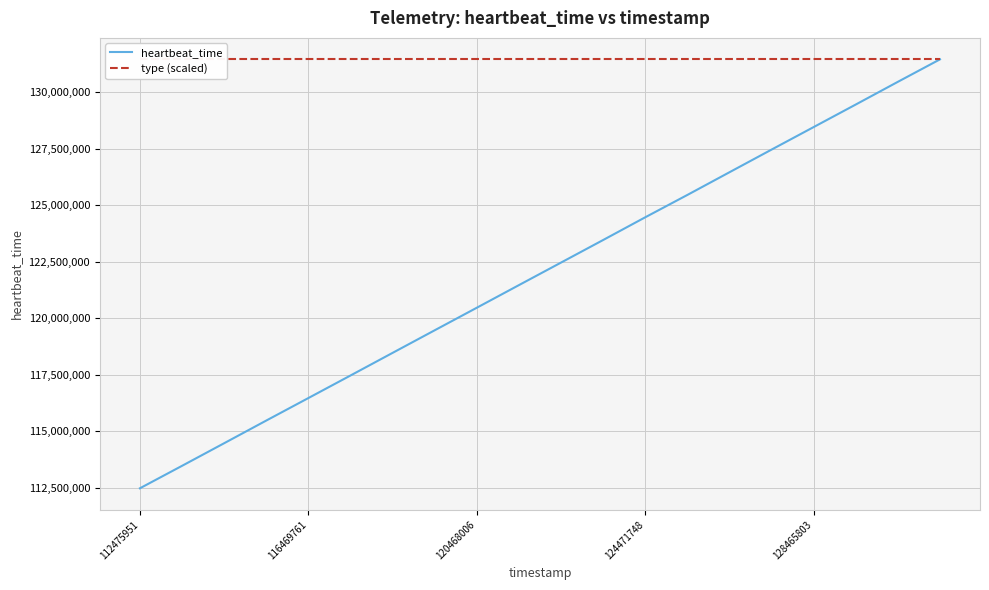

What is the value of the heartbeat_time point at the 7th from the left?

118469673